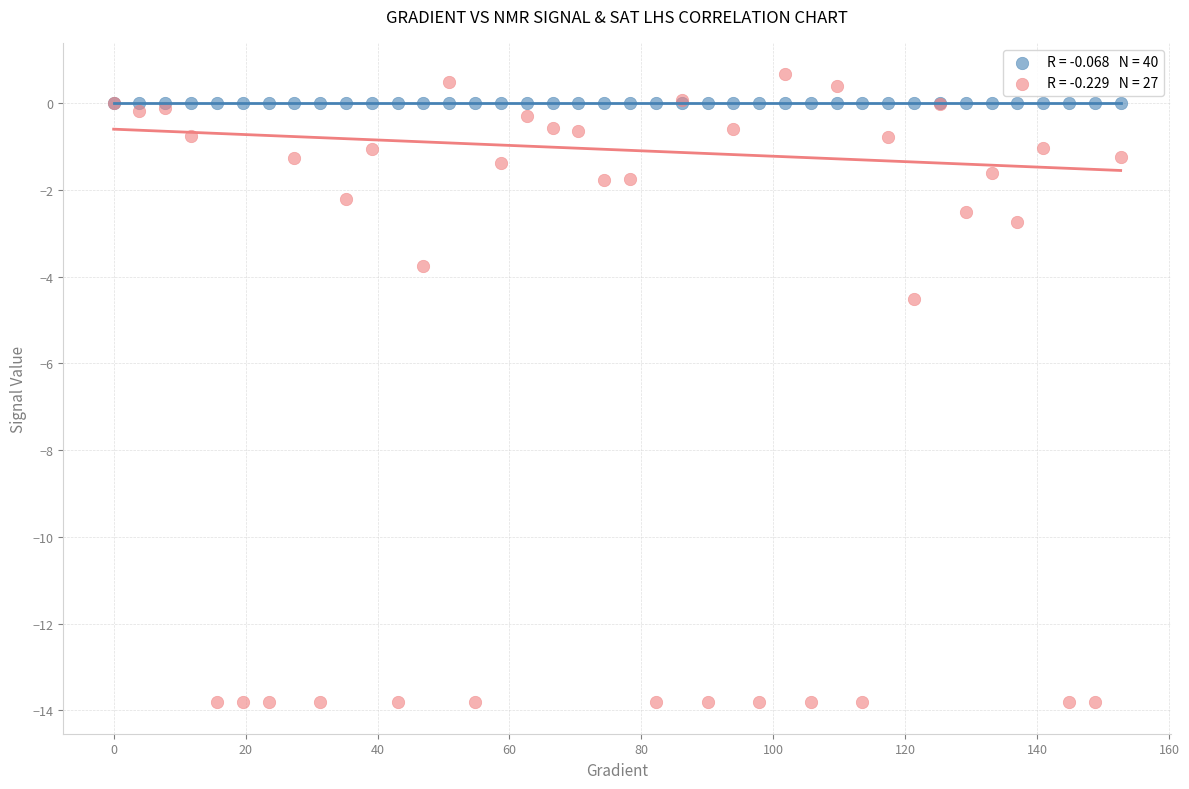

Across all series, what Y value is closest to -6?

-4.5